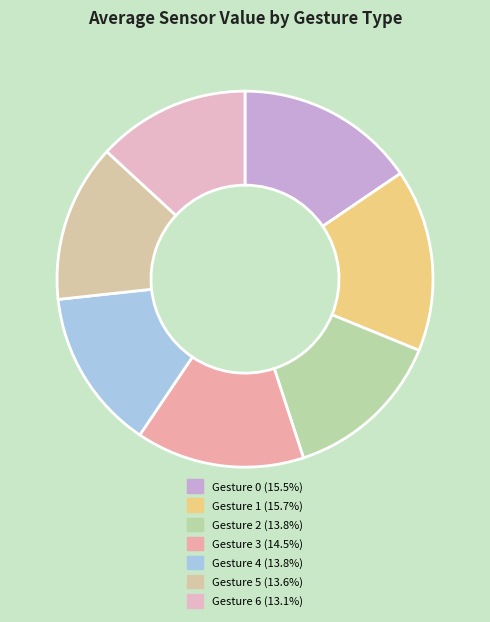

Rank the categories by value from lowest to highest.

Gesture 6, Gesture 5, Gesture 2, Gesture 4, Gesture 3, Gesture 0, Gesture 1